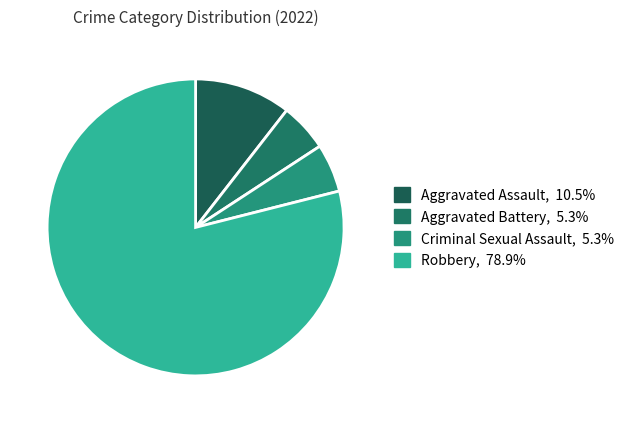

True or false: Criminal Sexual Assault accounts for 1% of the total.

False